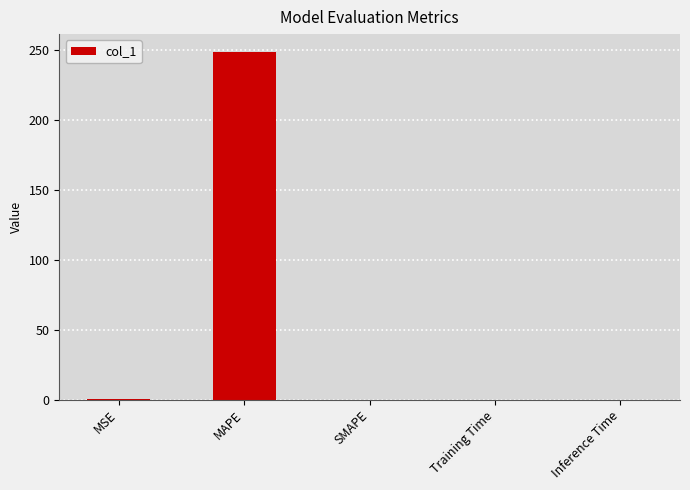

Is it true that the value at SMAPE is -157.9?

False